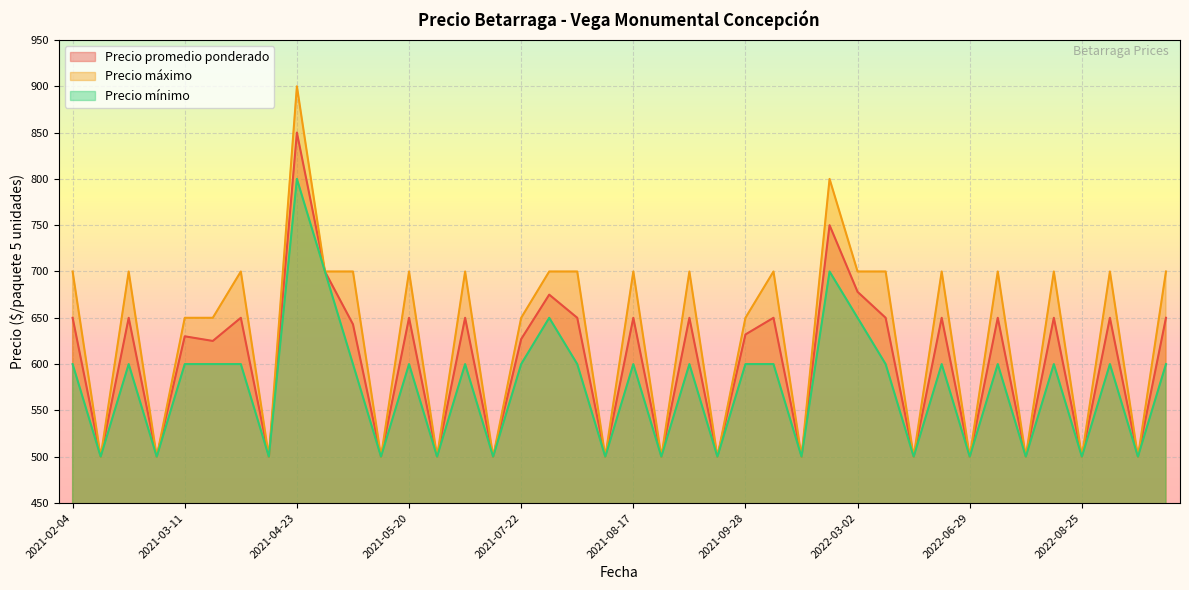

True or false: Precio máximo and Precio mínimo cross at least once.

False